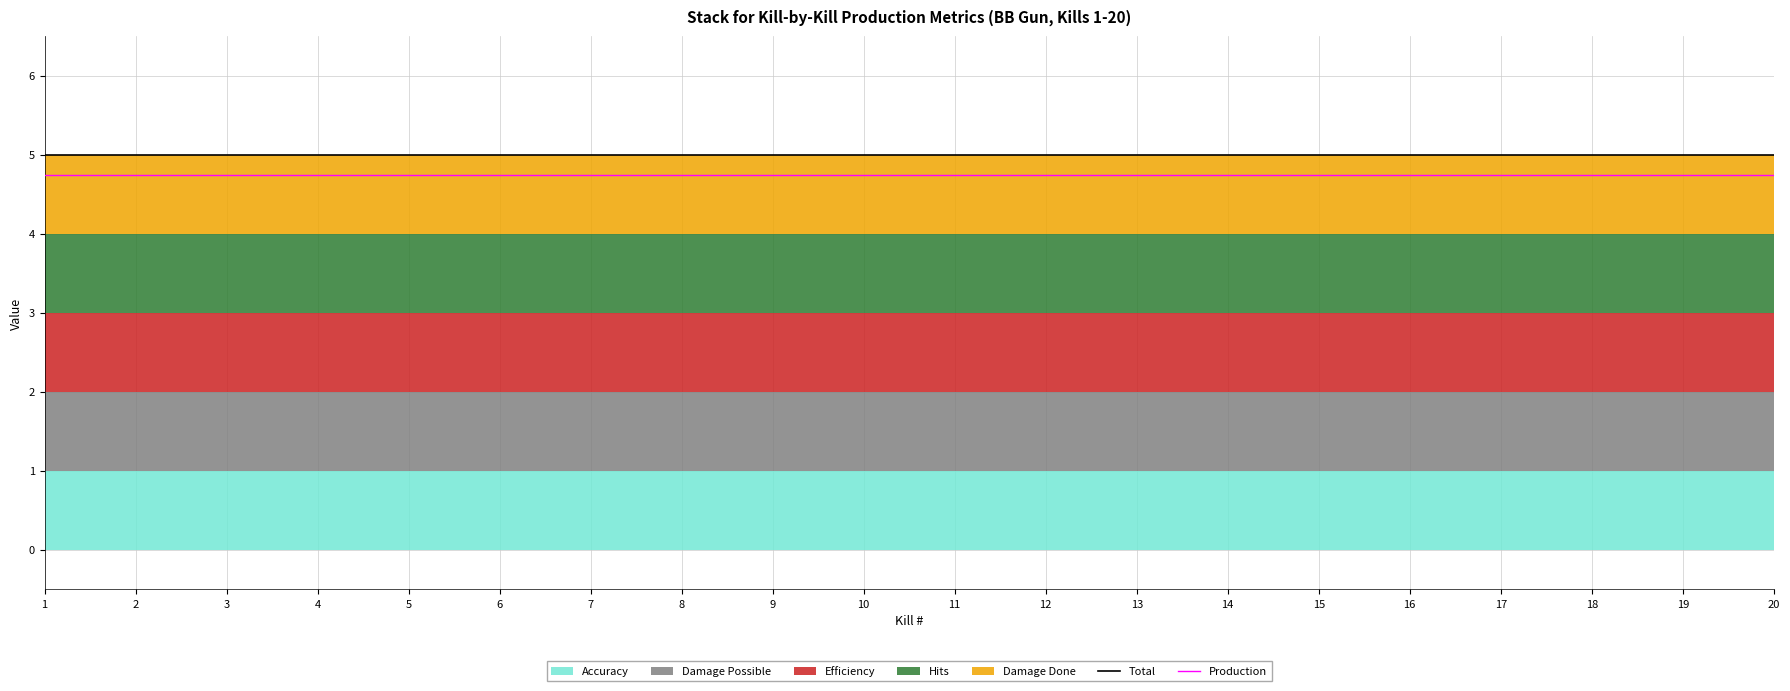

Which series has the widest spread of values?

Total